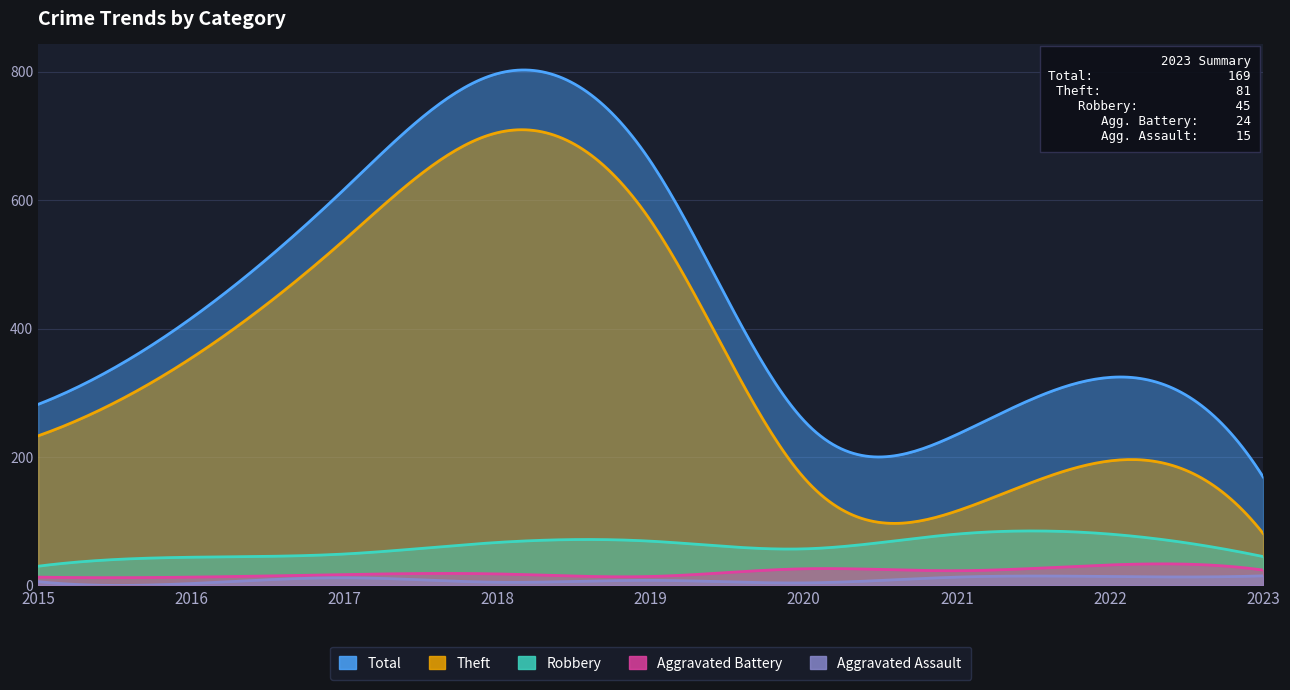

What is the greatest value displayed?

797